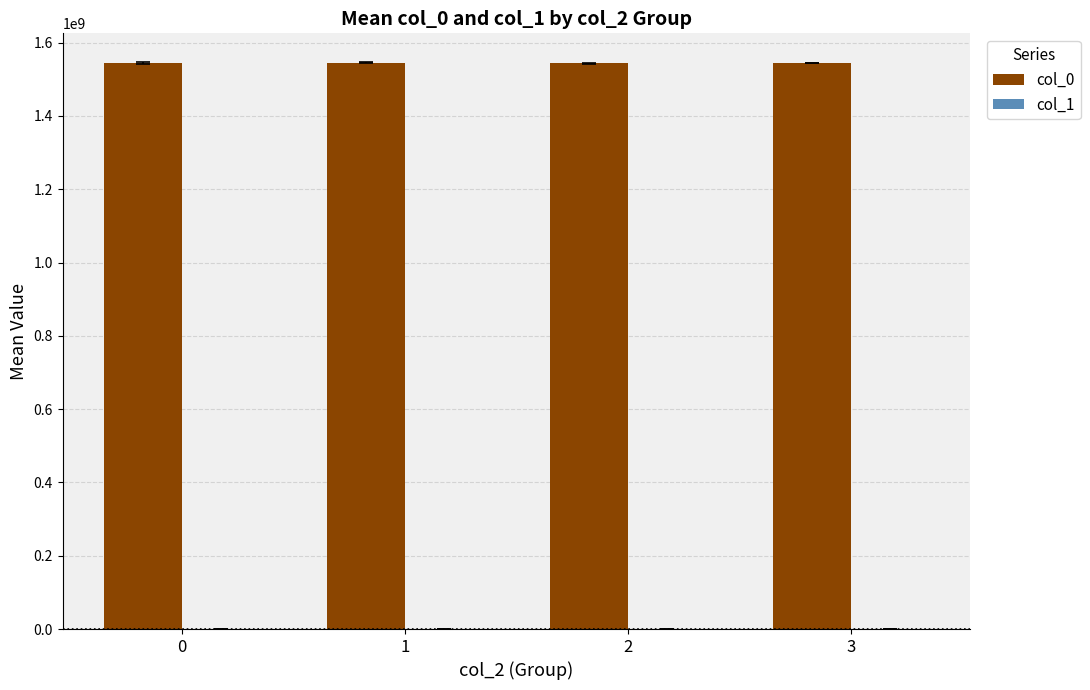

Which series has the largest total across all categories?

col_0